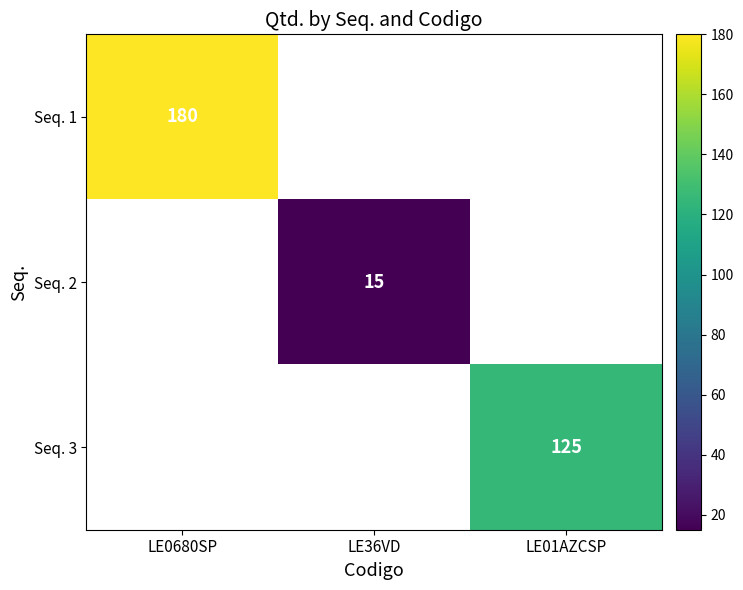

Is it true that Seq. 1 equals 70.5 at LE0680SP?

False